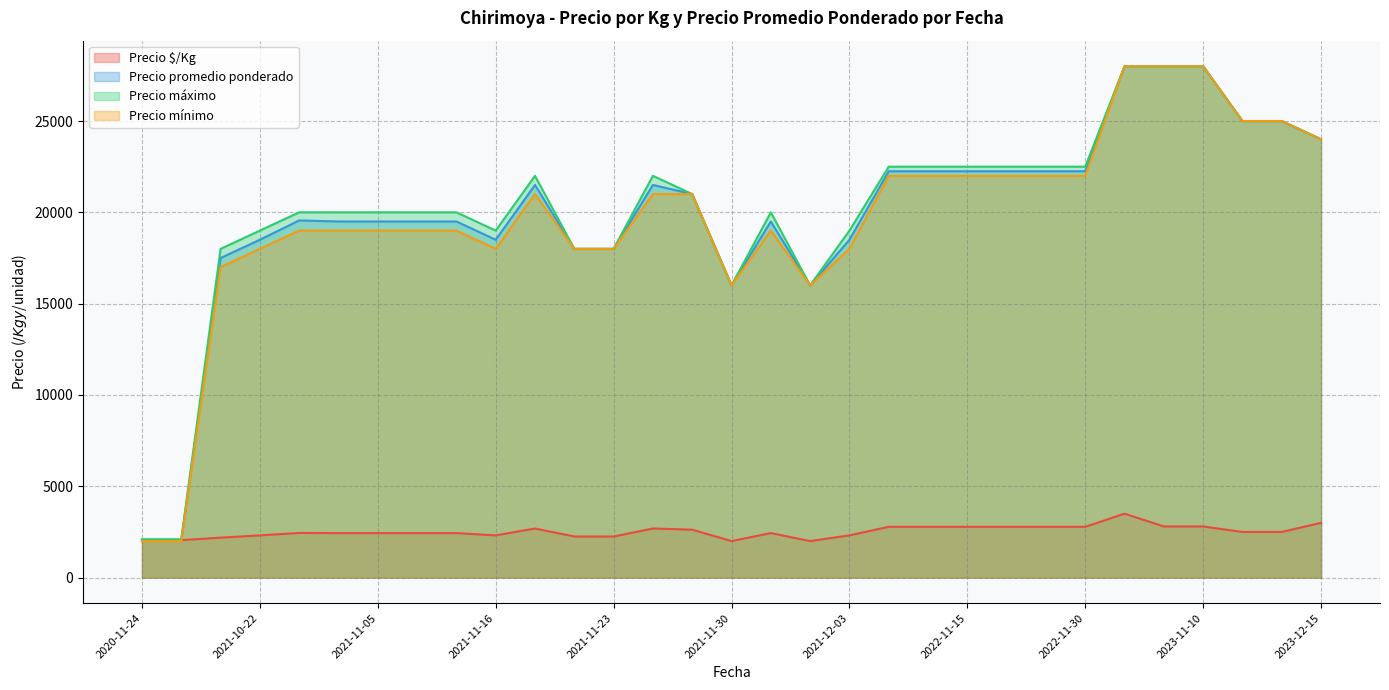

What is the average value of the Precio promedio ponderado series?

19924